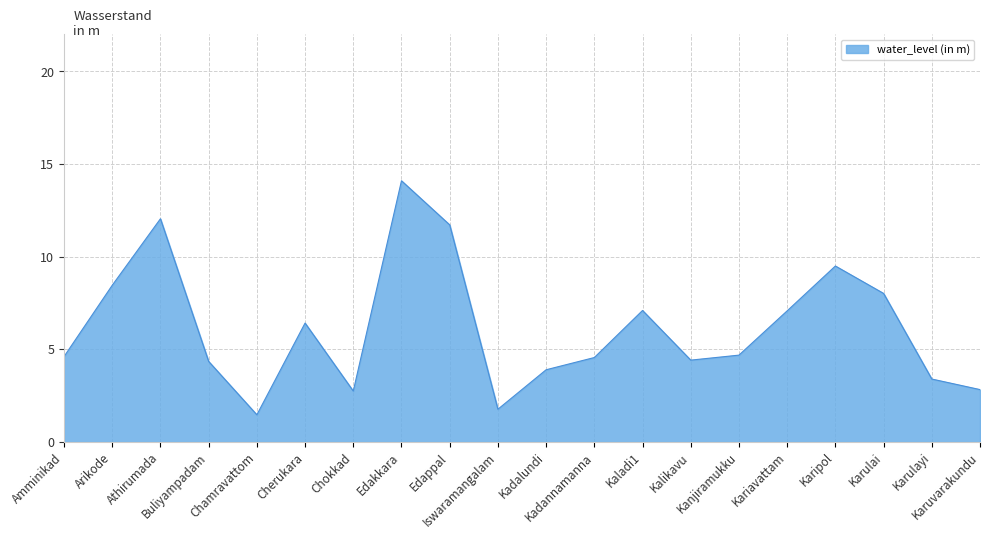

The value at Karuvarakundu is 4.1. True or false?

False